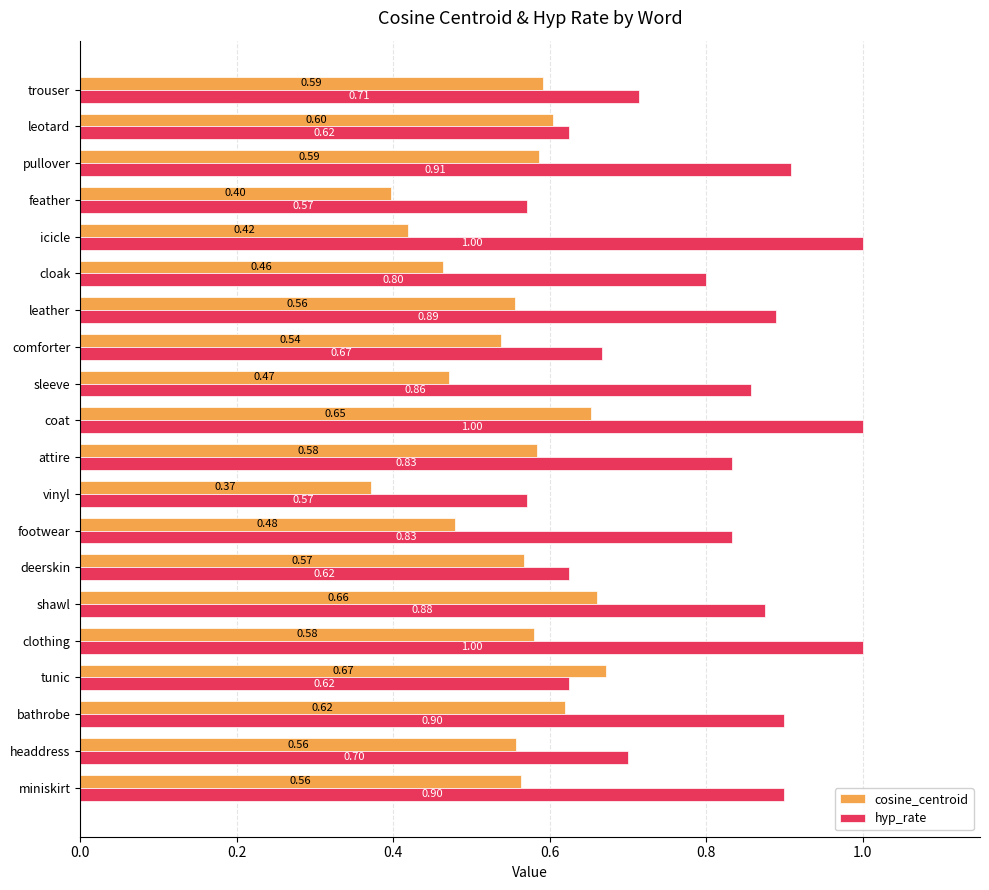

Which series has the largest total across all categories?

hyp_rate